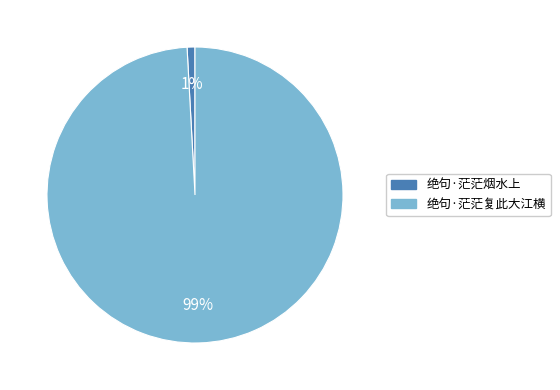

How many segments does this pie chart have?

2